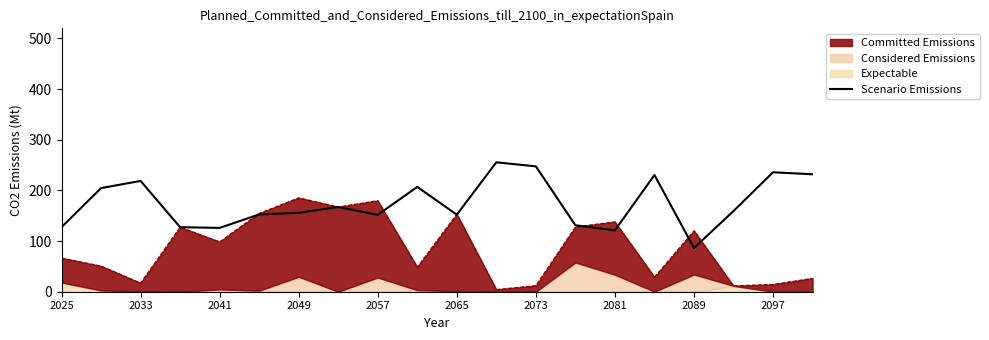

True or false: Scenario Emissions has a value of 235.8 at 2097.

True